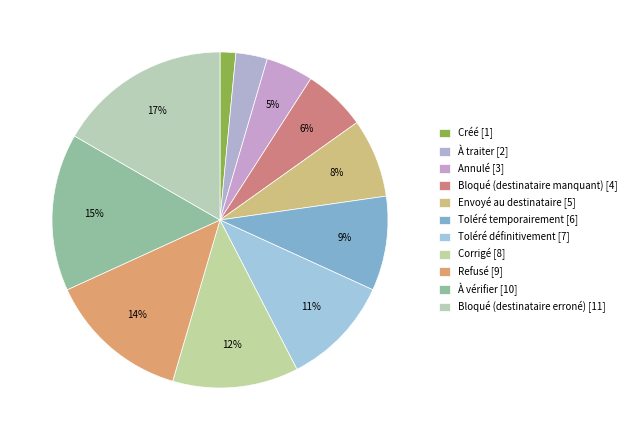

What is the total percentage of Corrigé and Créé?

13.6%